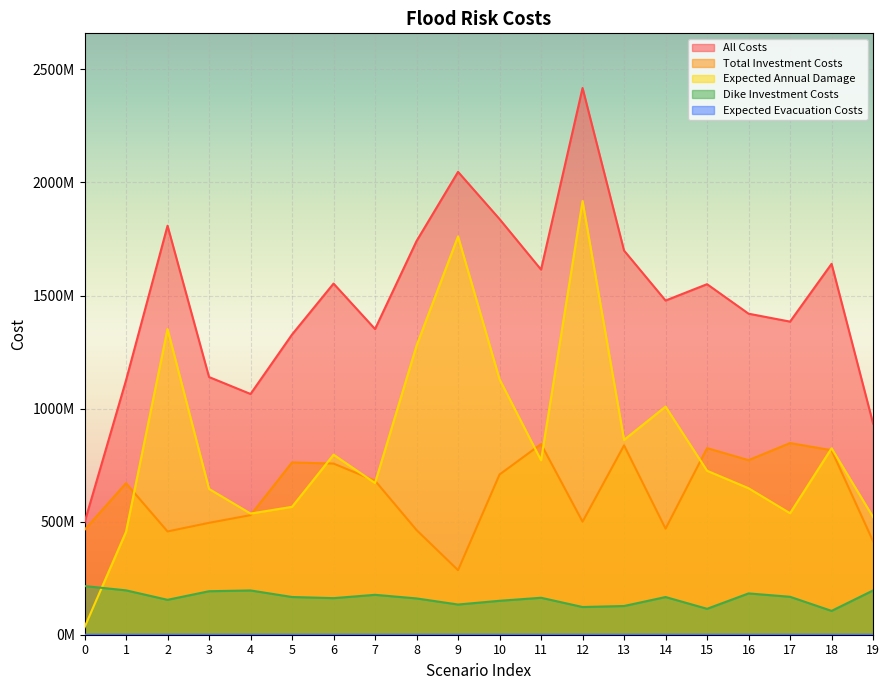

True or false: All Costs and Dike Investment Costs cross at least once.

False